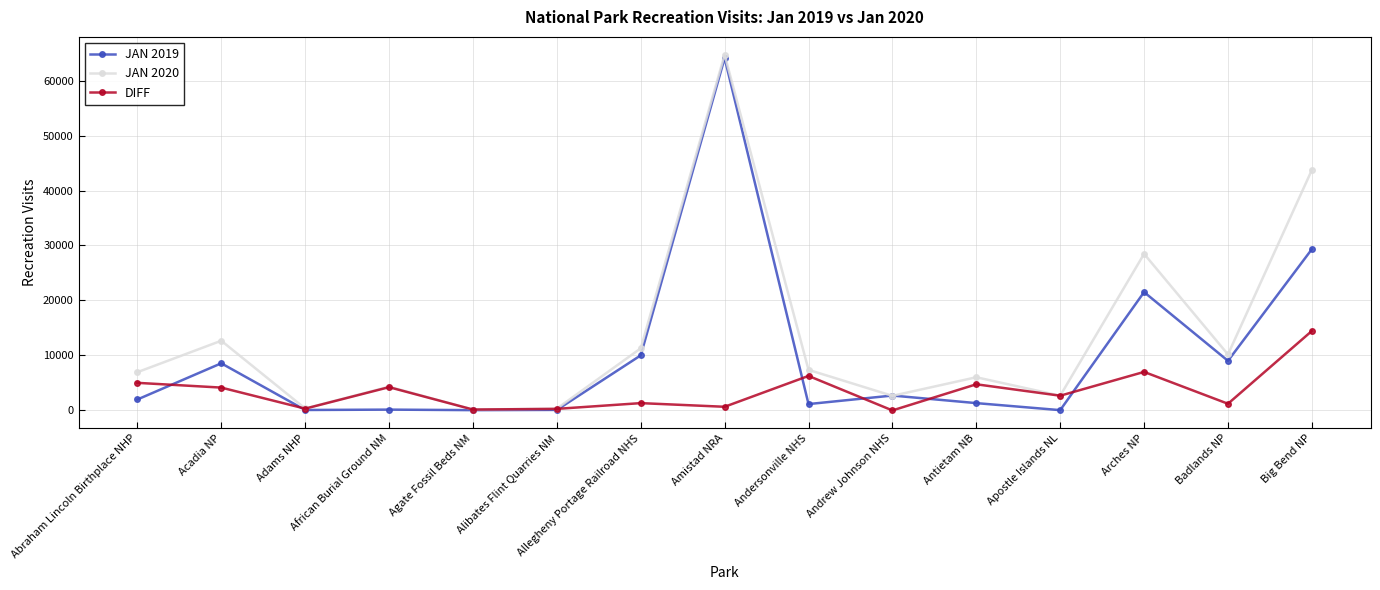

Which category has the highest value in the JAN 2020 series?

Amistad NRA